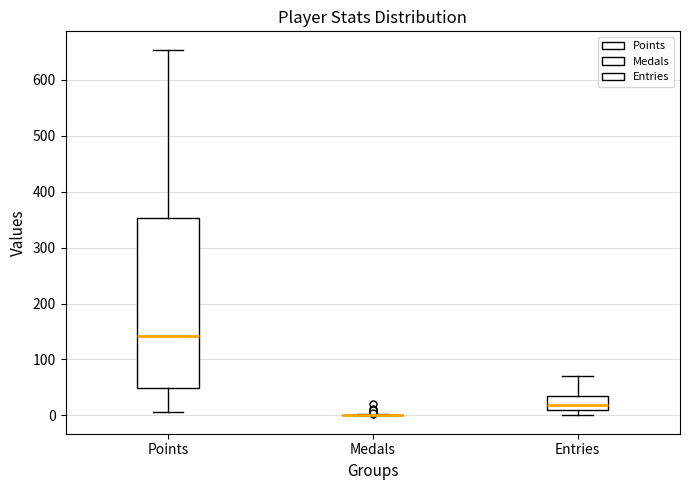

Which box is the tallest, from its lower edge to its upper edge?

Points